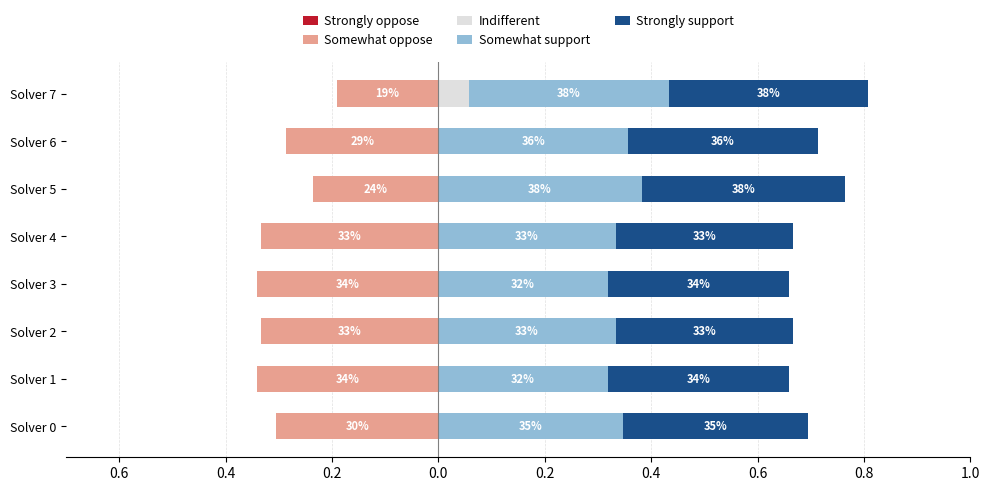

The value of Indifferent at Solver 3 is 0.0. True or false?

False